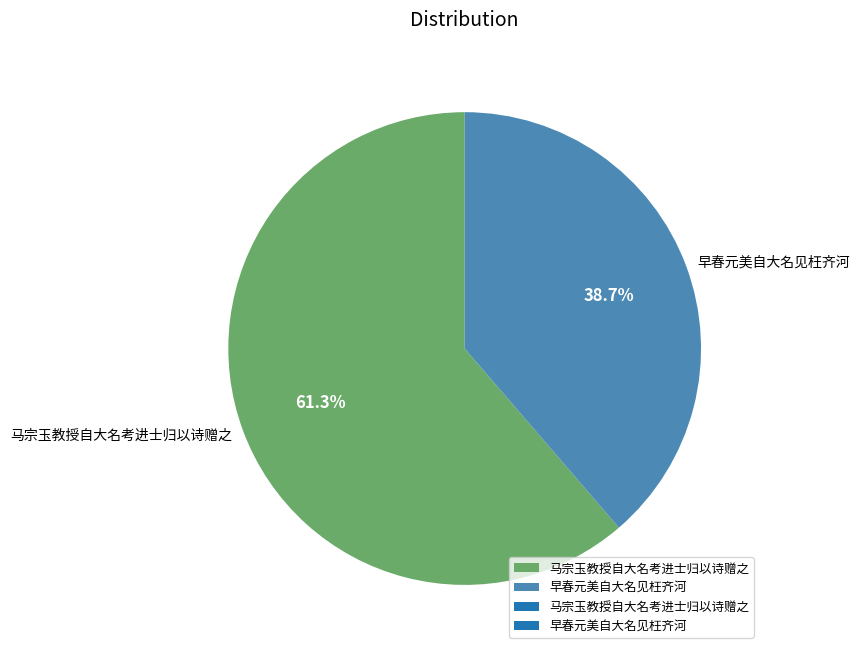

Is there a majority slice in this chart?

Yes